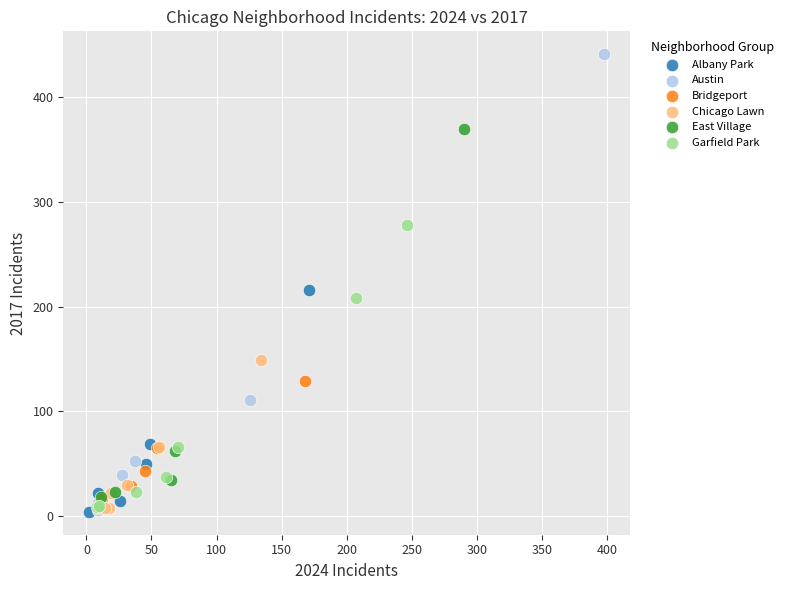

Which series contains the highest Y value?

Austin